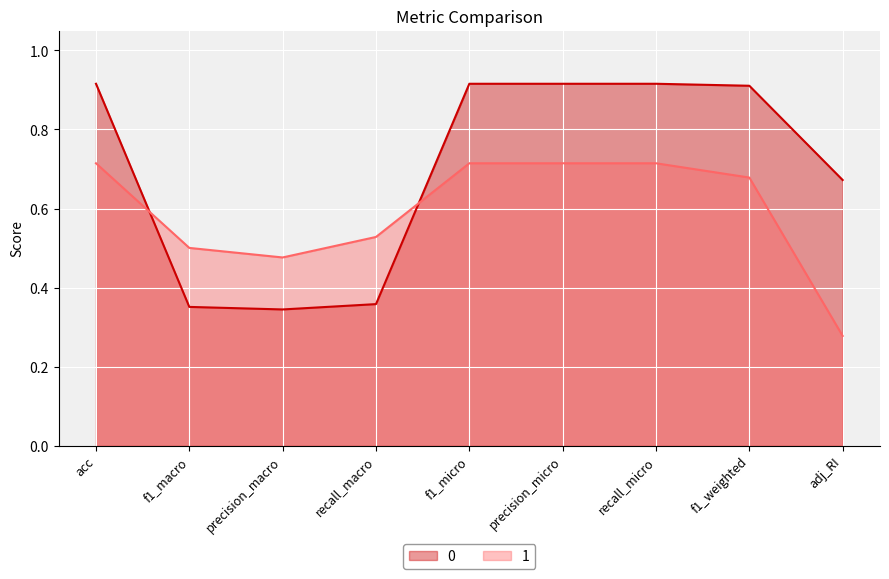

The 1 series shows 0.5 at adj_RI. True or false?

False